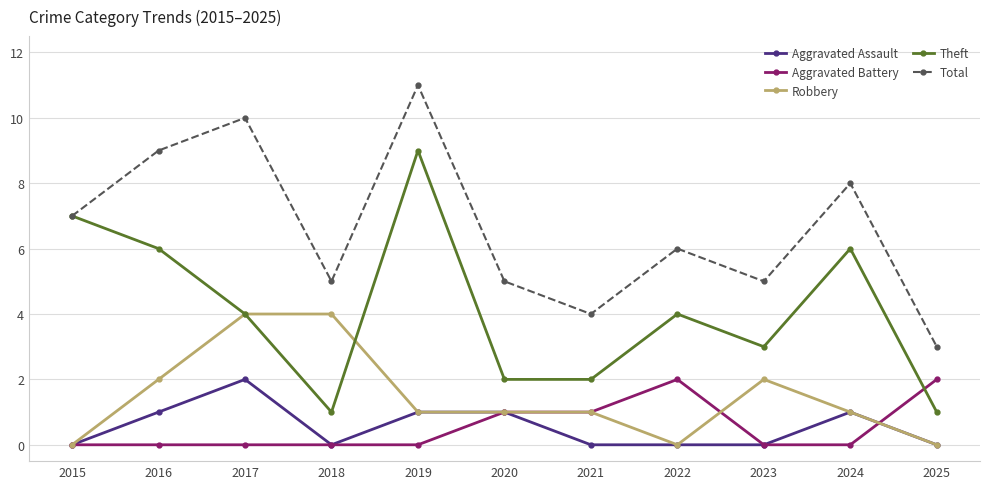

How many Robbery values are between 0 and 2?

9